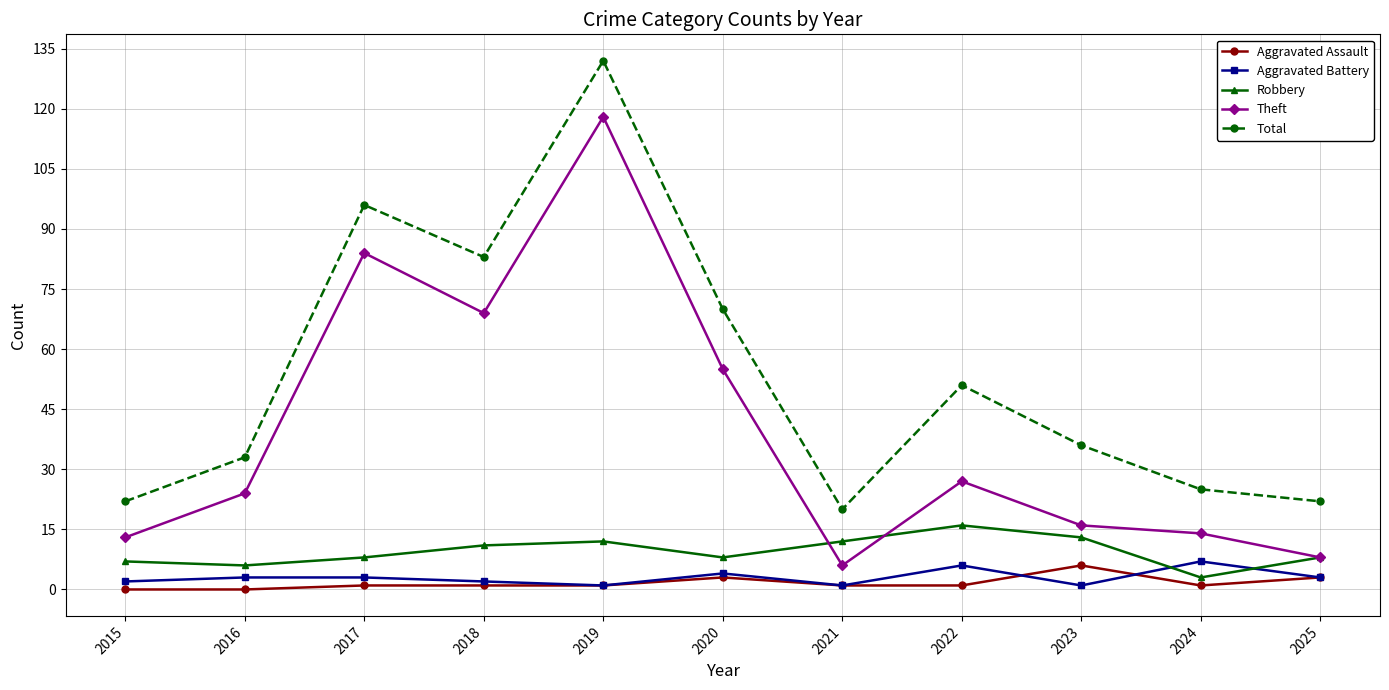

Which category has the highest value across all series?

2019